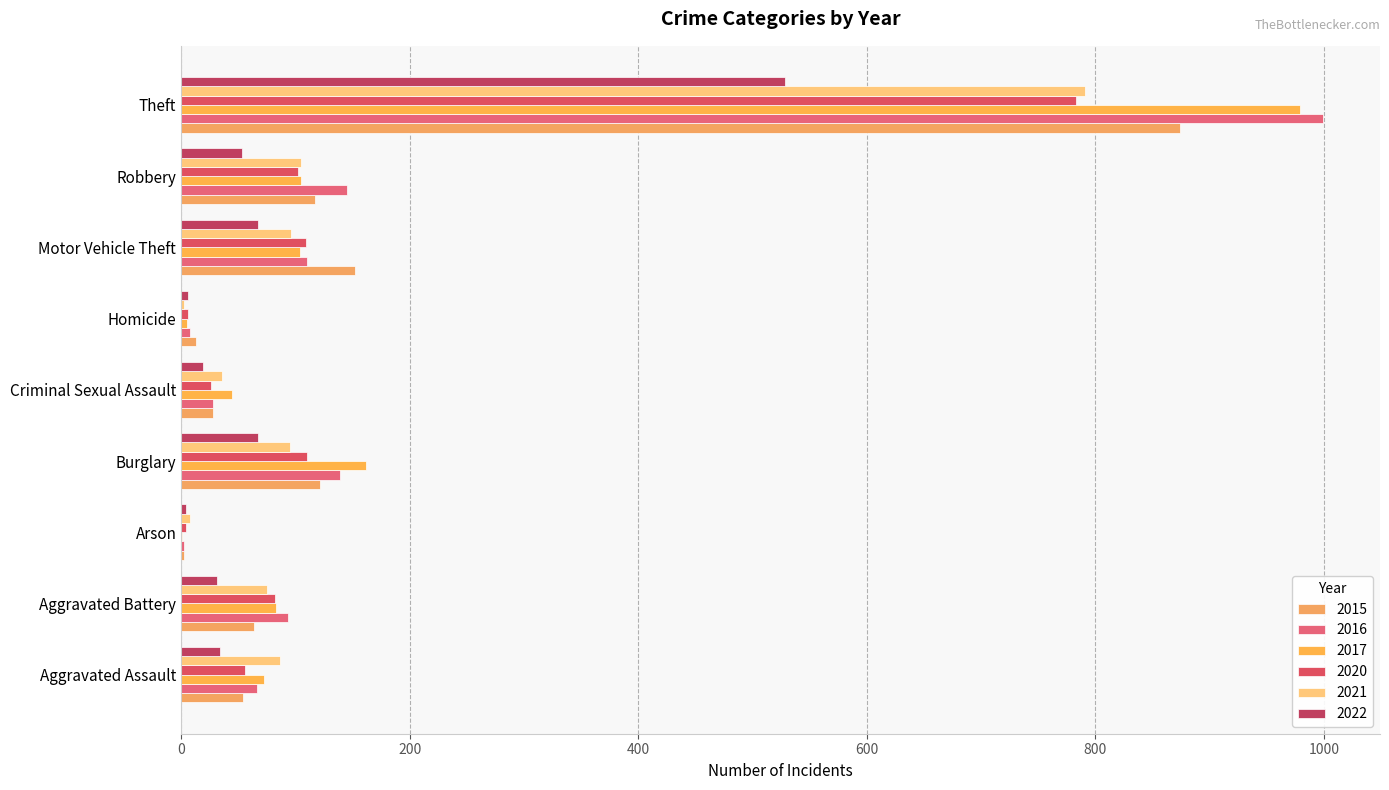

What is the label of the 3rd bar from the right?

Motor Vehicle Theft